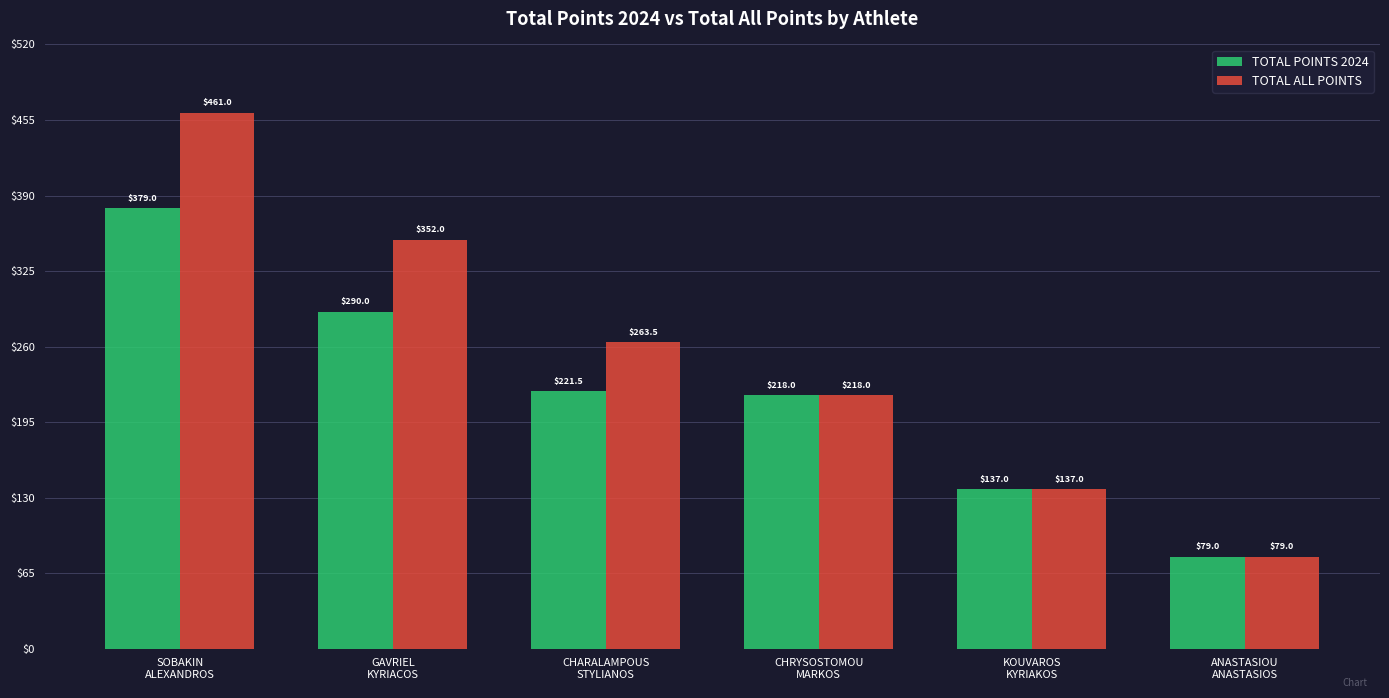

Which series has the largest total across all categories?

TOTAL ALL POINTS